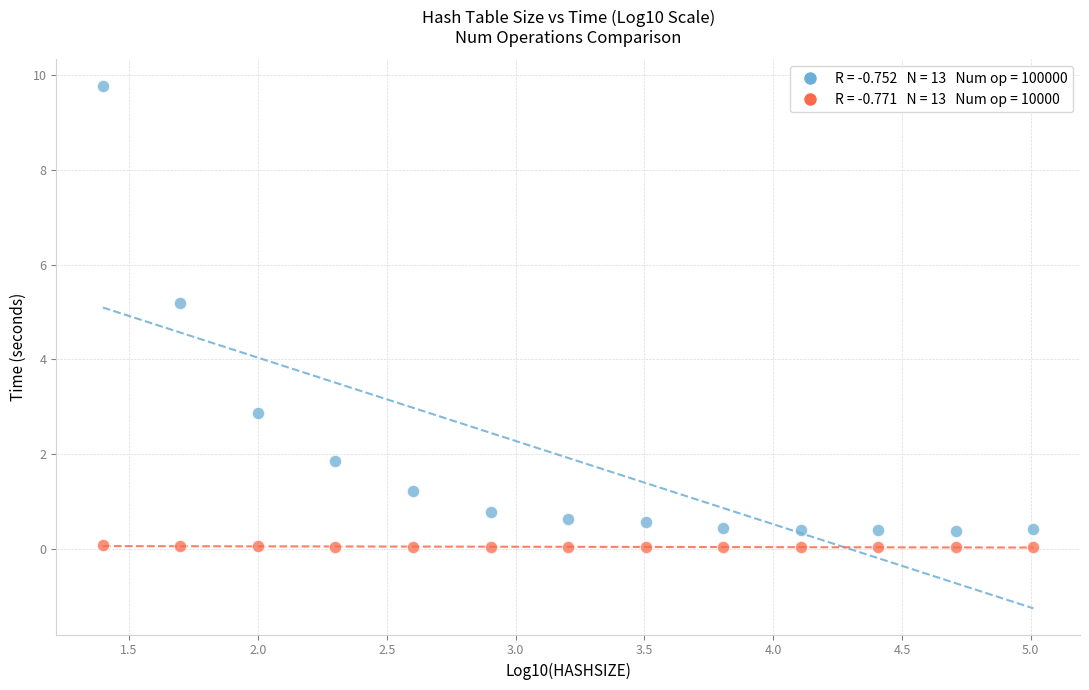

Across all data points, what is the range of Y values (max minus min)?

9.7